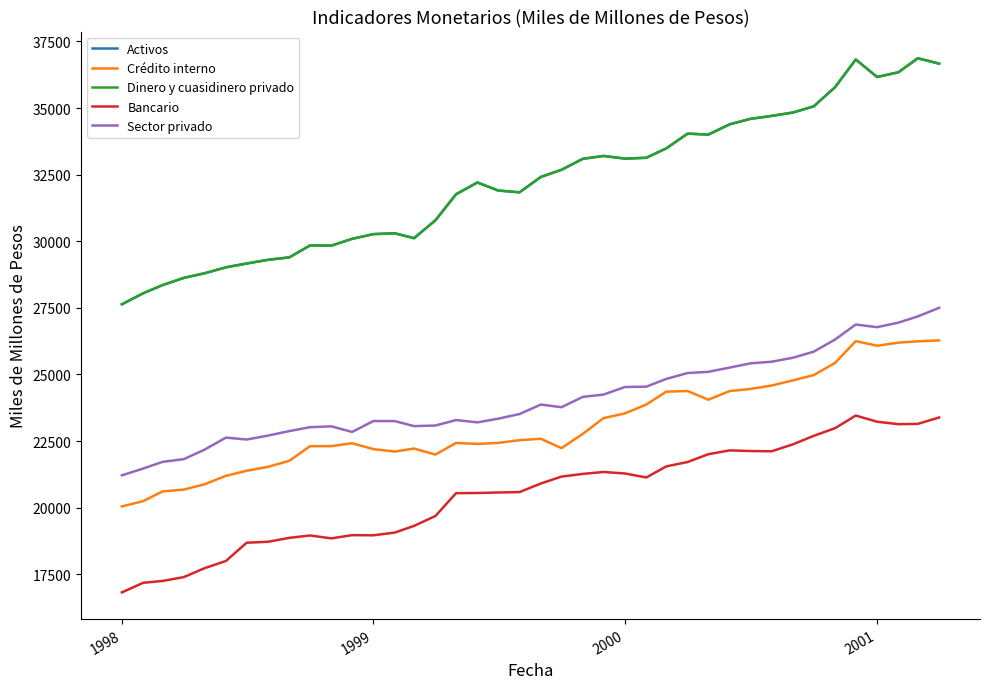

What is the maximum value shown in the chart?

36868